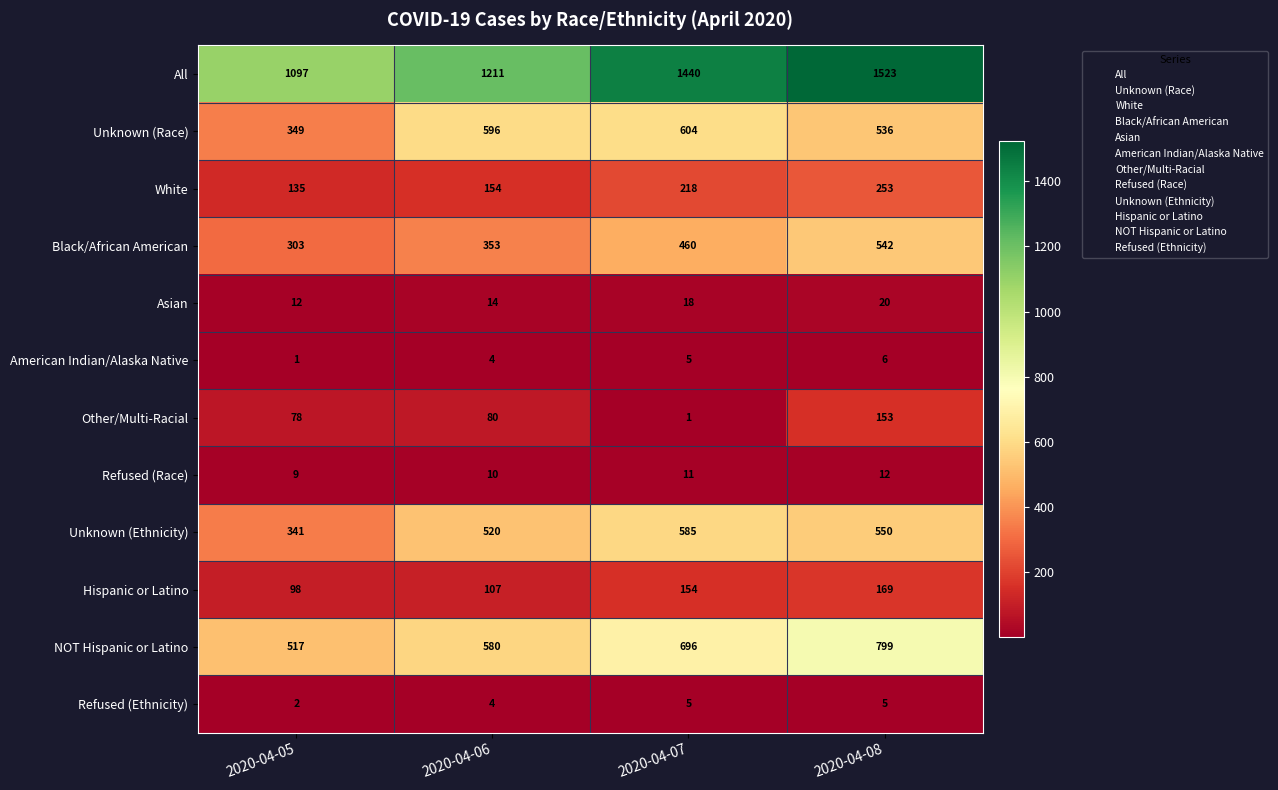

At which category does the chart reach its peak across all series?

2020-04-08